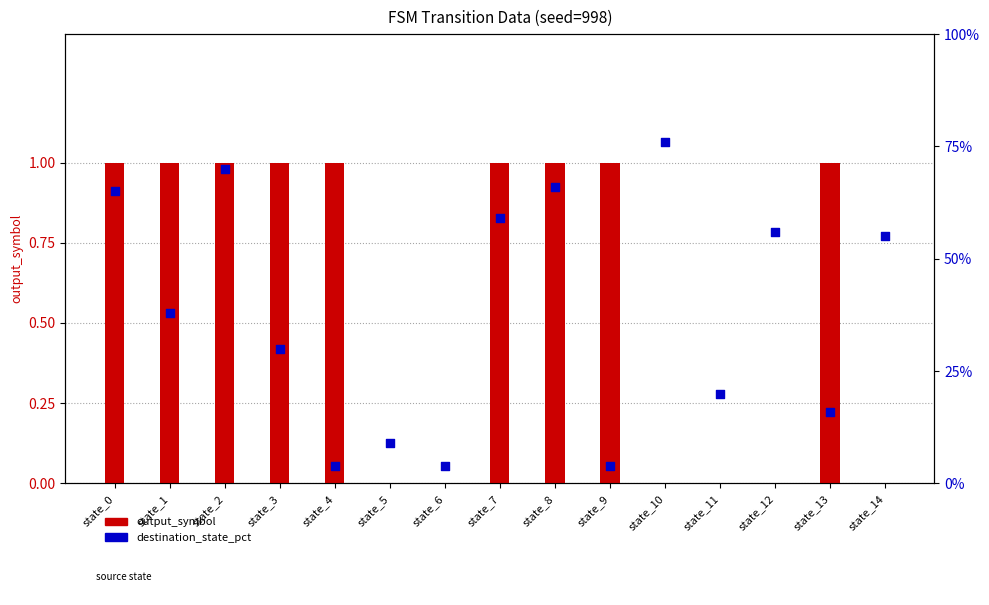

What are all the series names shown in the legend?

output_symbol, destination_state_pct